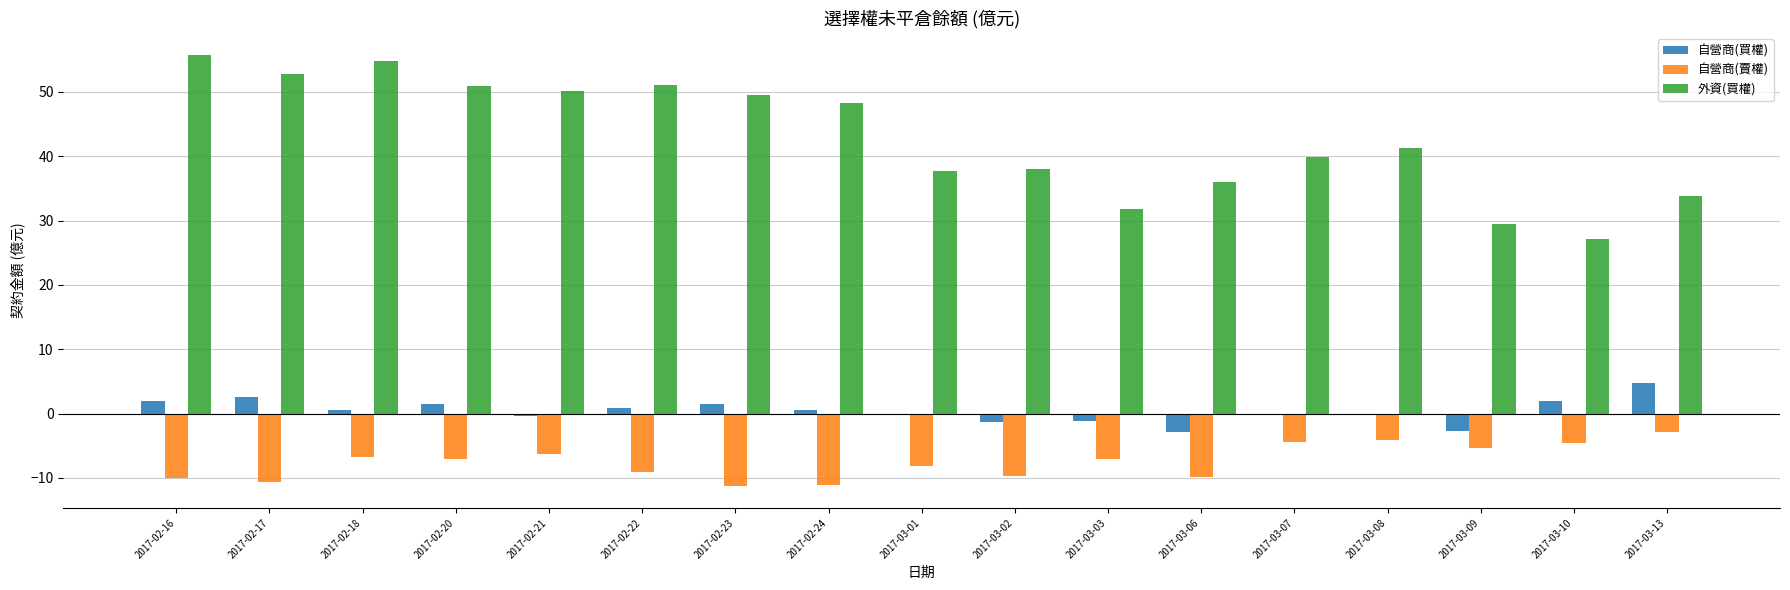

Are the bars horizontal?

No